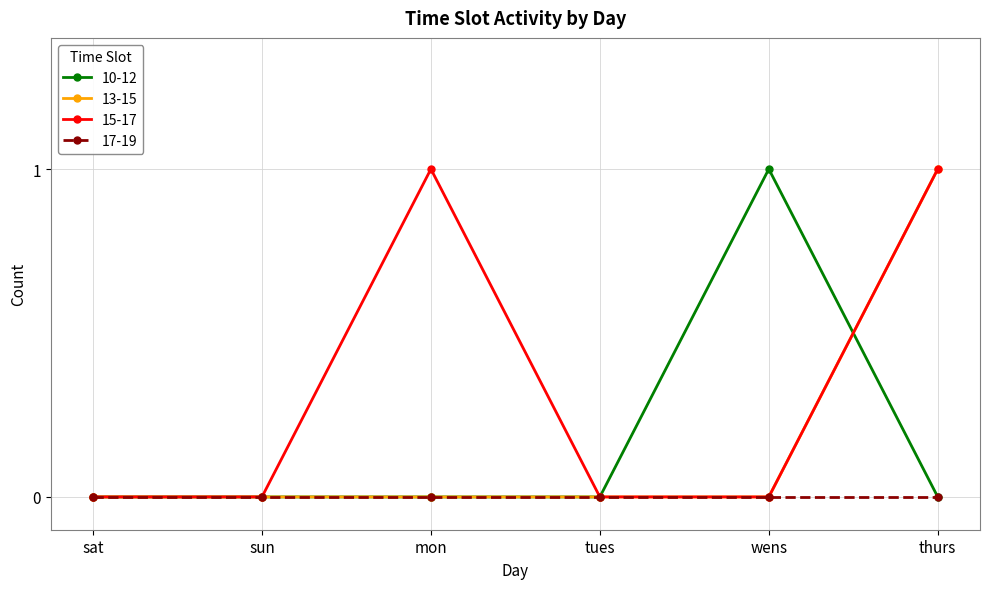

The 10-12 series shows 1 at mon. True or false?

False